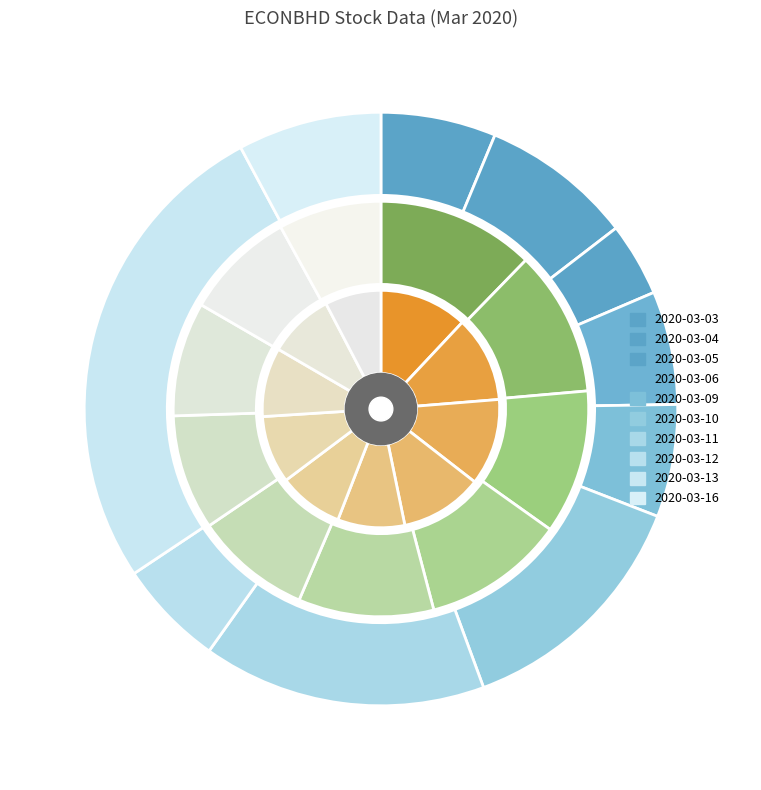

To the nearest percent, what portion does 2020-03-12 represent?

9%